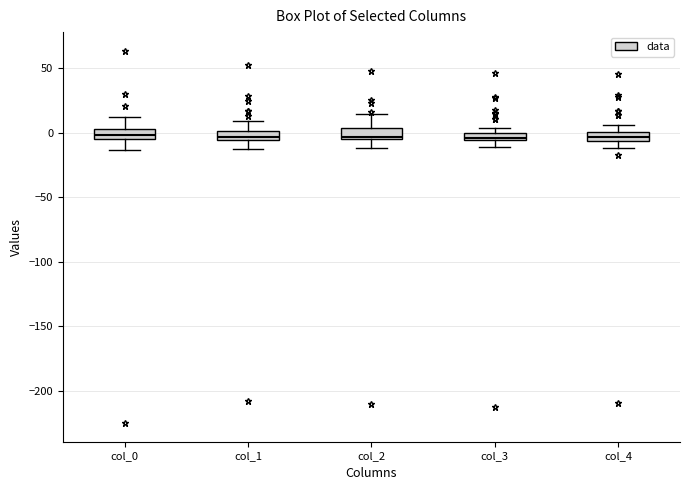

Where is the upper edge of the box for col_4 on the y-axis? The values are not printed on the chart, so give them approximately, as read against the axis.

0